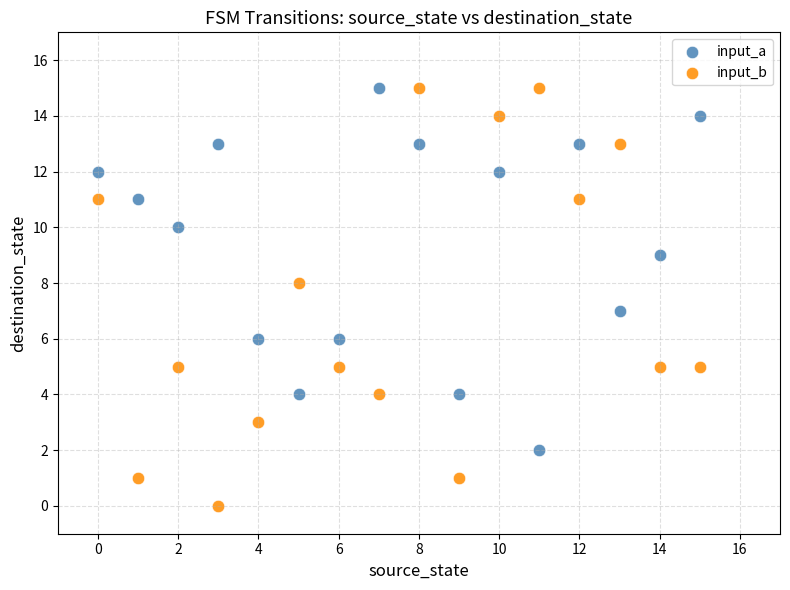

Which series contains the lowest Y value?

input_b